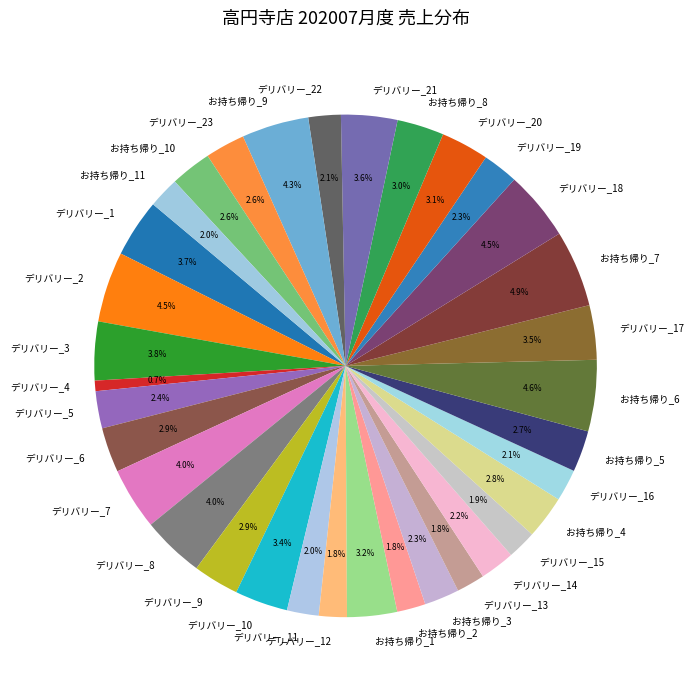

How many slices are in this pie chart?

34